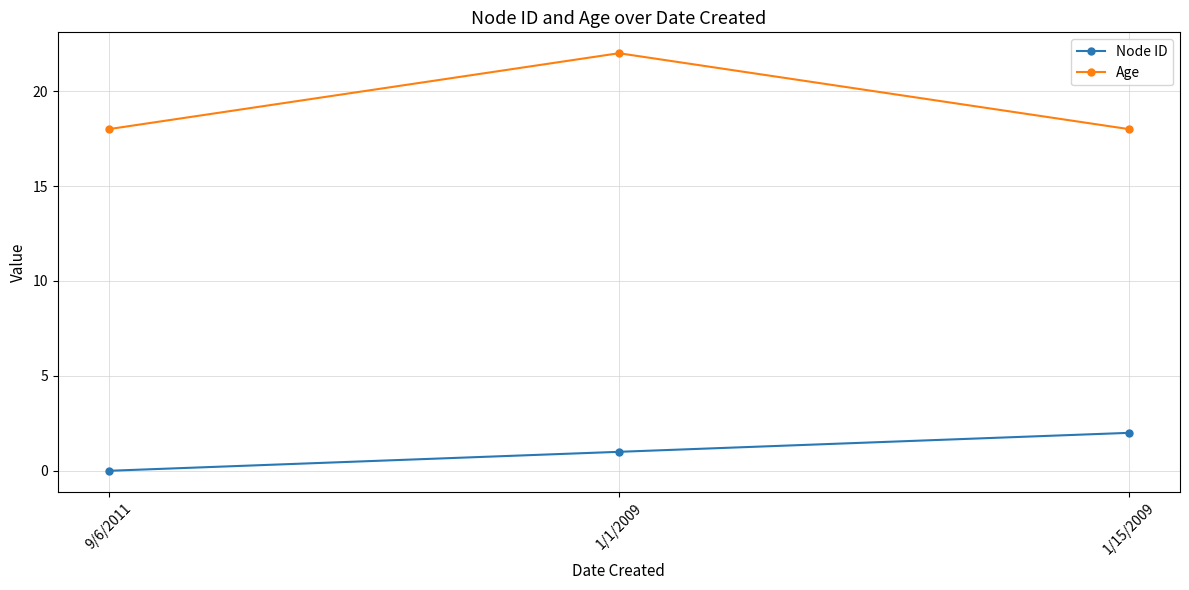

Is this an area chart (filled region under the line)?

No